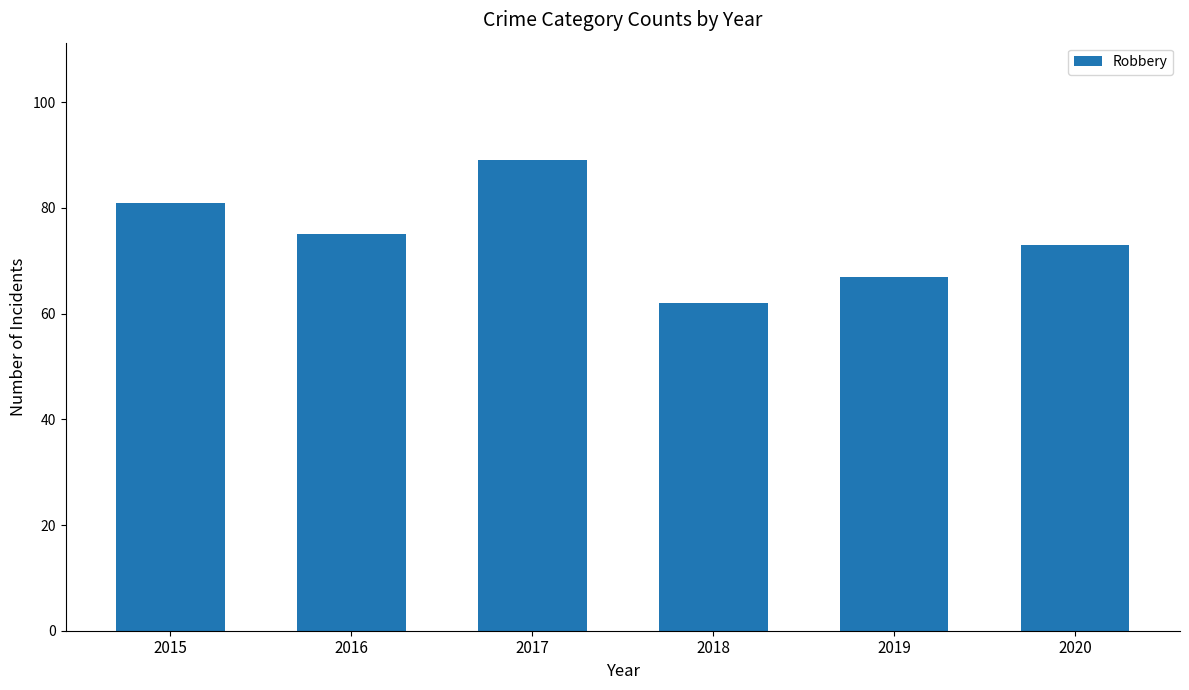

Are the bars grouped side by side (vs. stacked)?

No